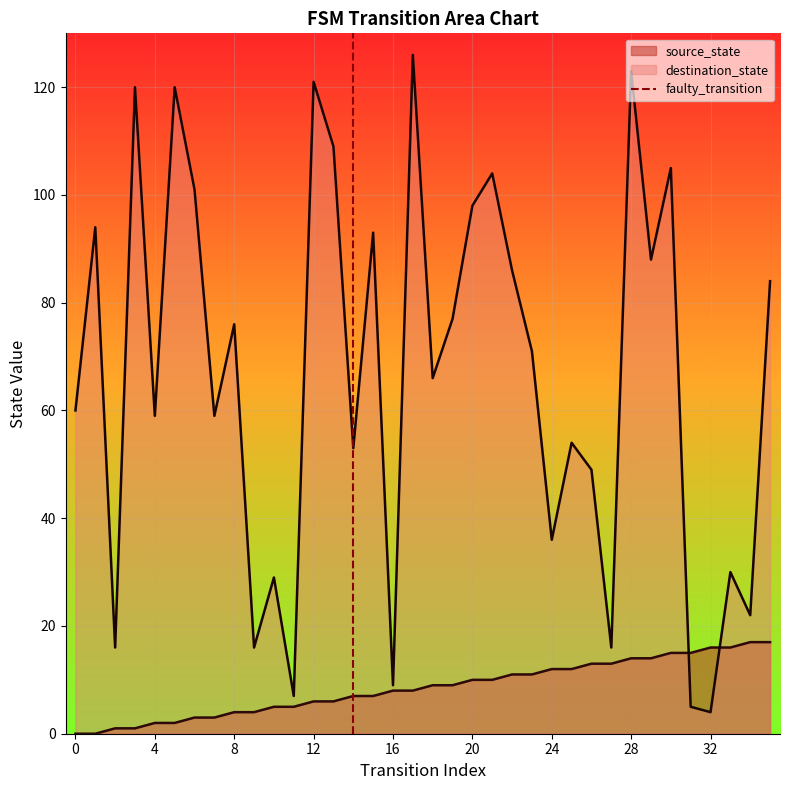

Is it true that source_state equals 9 at 0?

False